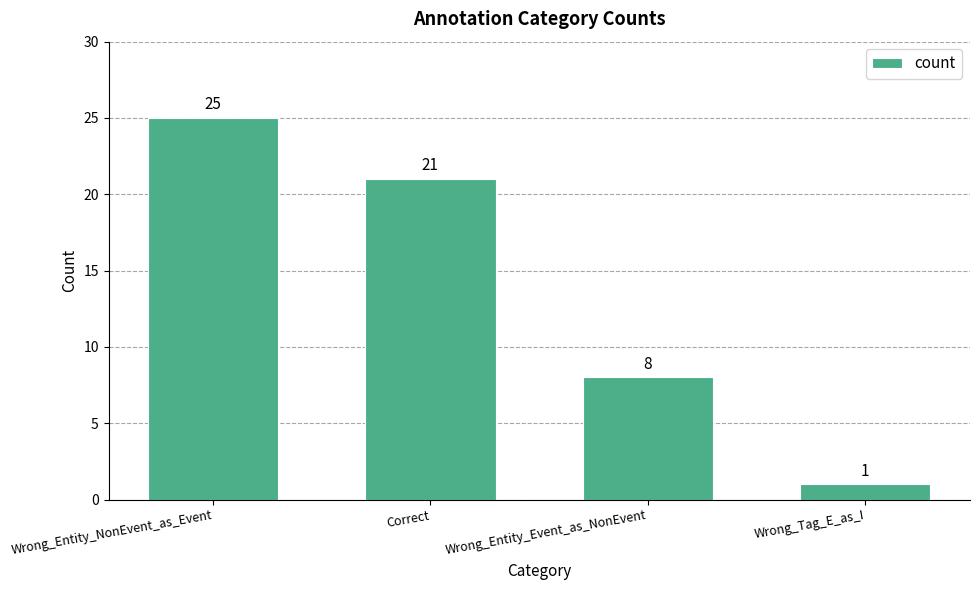

Where does the data first go above 21?

Wrong_Entity_NonEvent_as_Event